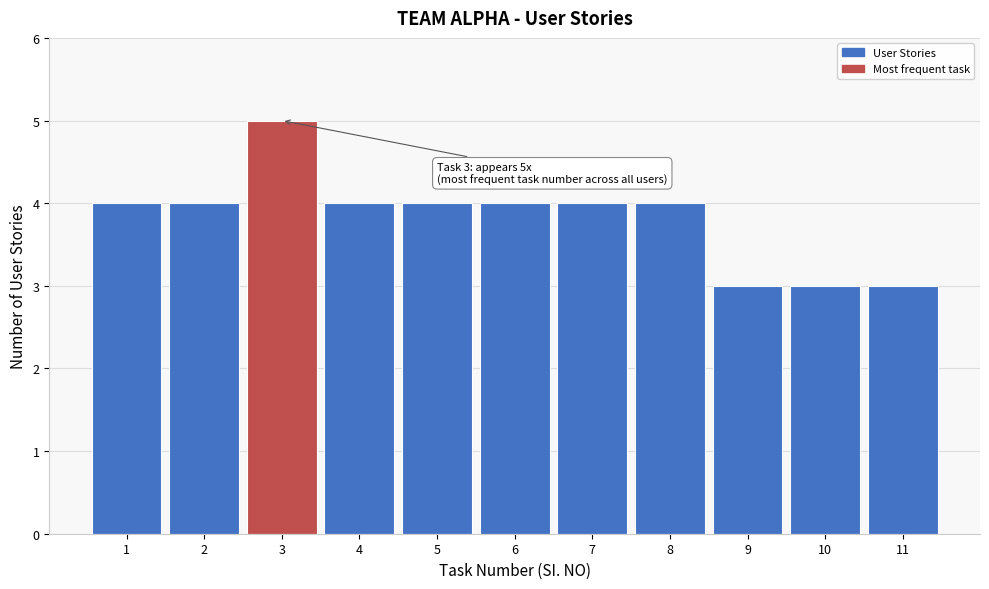

Which range on the x-axis has the tallest bar?

2.5 to 3.5